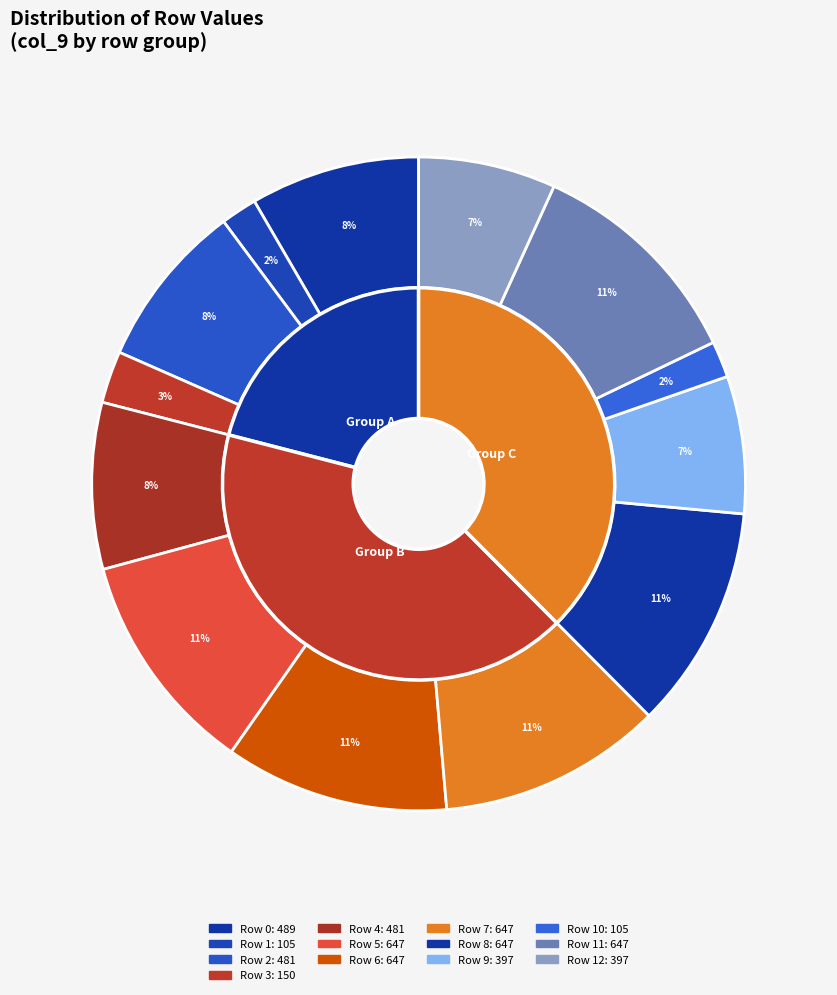

The 2.2 slice represents 1% of the pie. True or false?

False